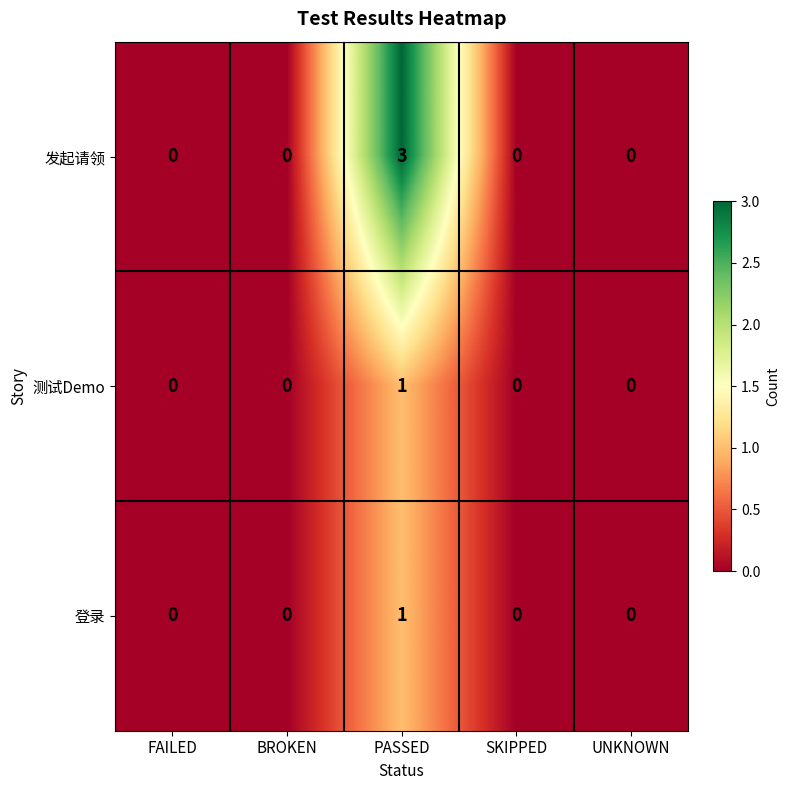

The value of 发起请领 at UNKNOWN is 0. True or false?

True